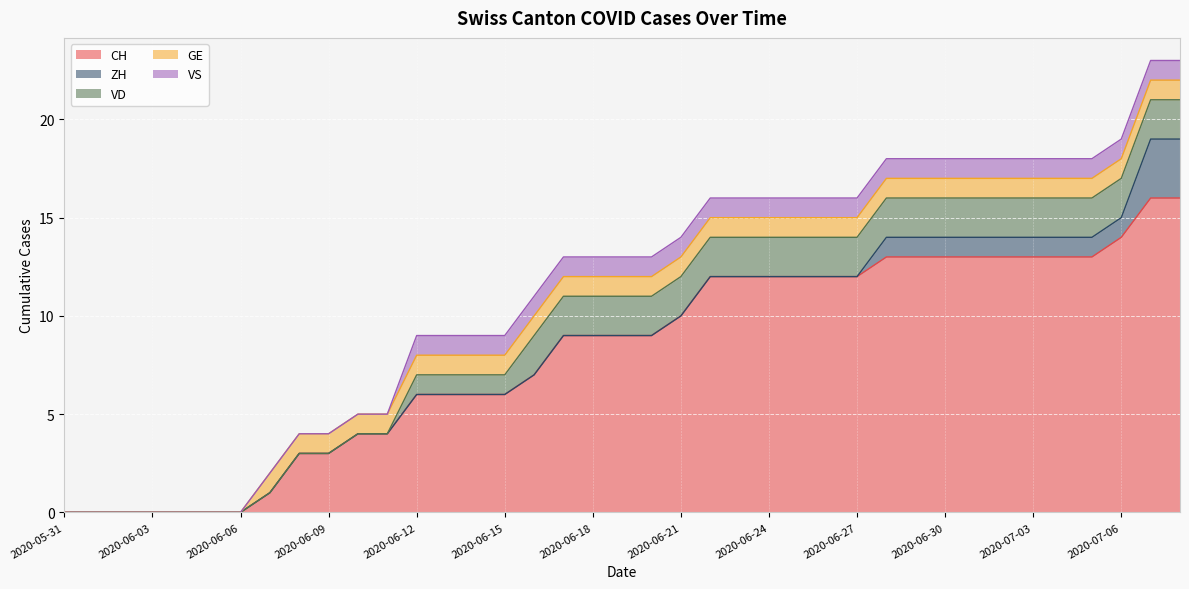

Which series has the largest total across all categories?

CH